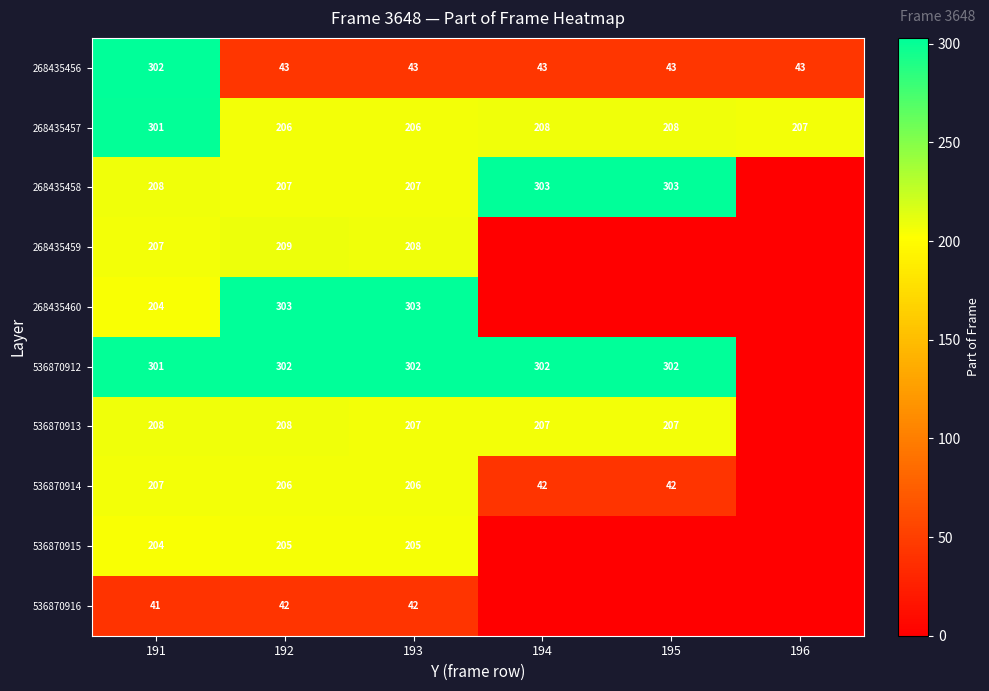

Which has a higher value, 192 or 191?

191